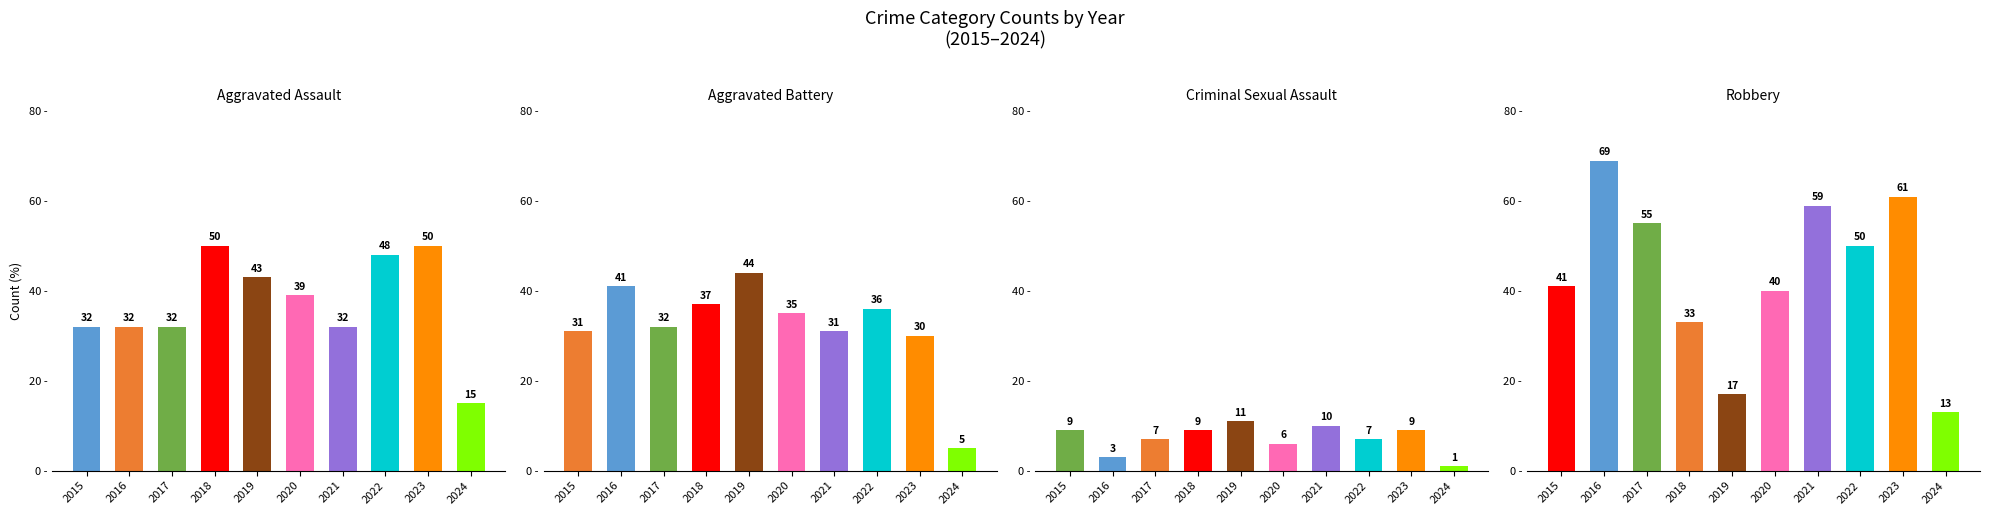

What is the maximum value shown in the chart?

69